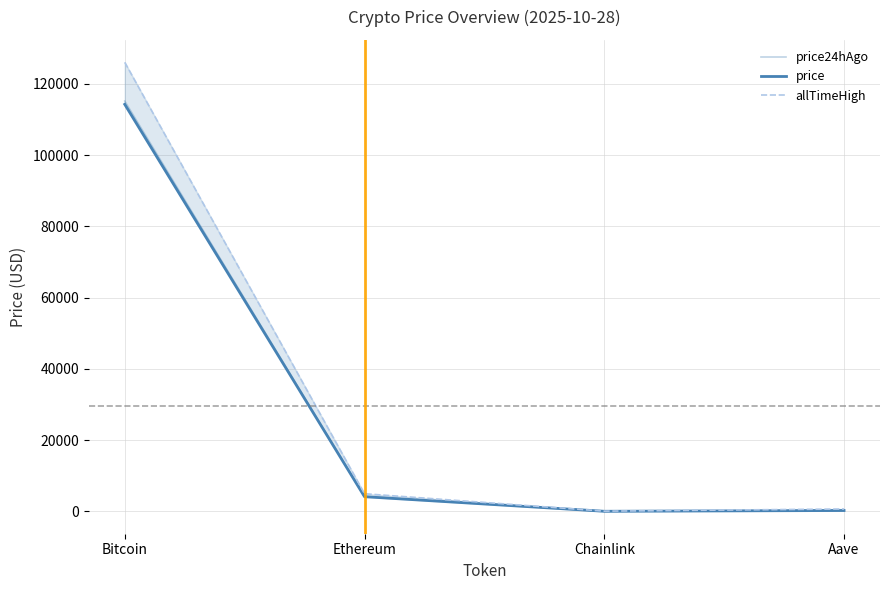

Which has a higher value, Bitcoin or Aave?

Bitcoin